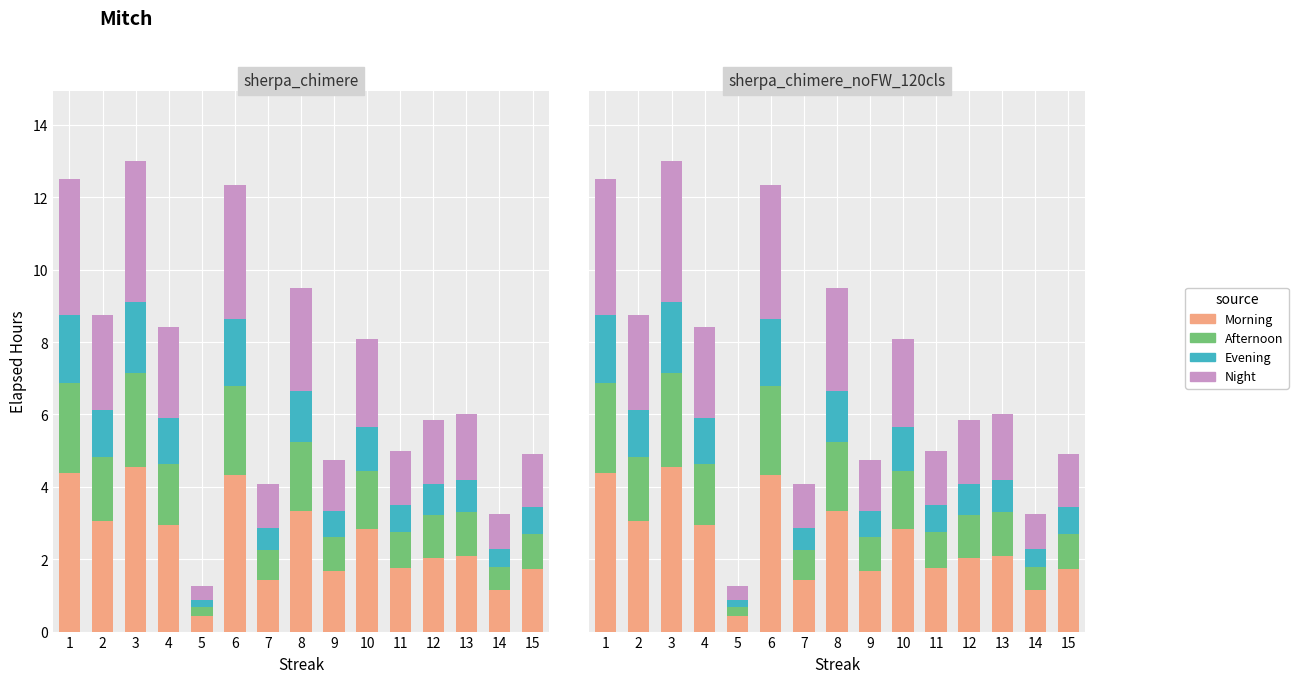

What is the difference between the highest and lowest values at 2?

1.8